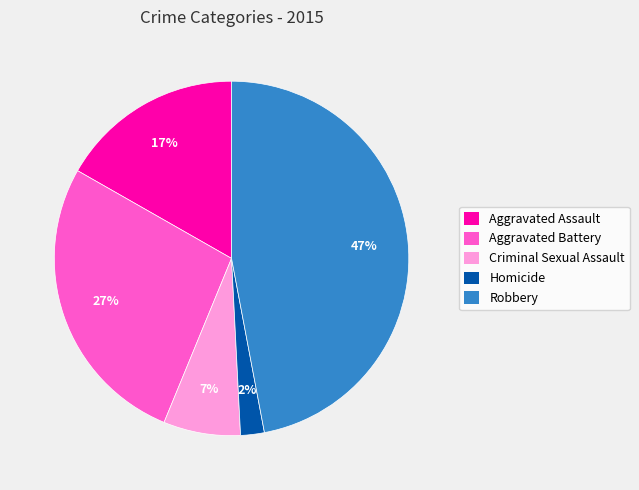

Is it true that Aggravated Battery is 27% of the pie?

True